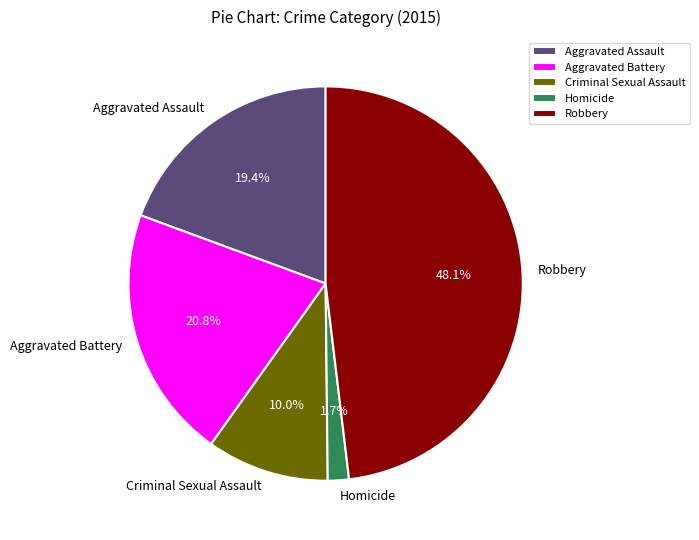

To the nearest percent, what is the average slice percentage?

20%